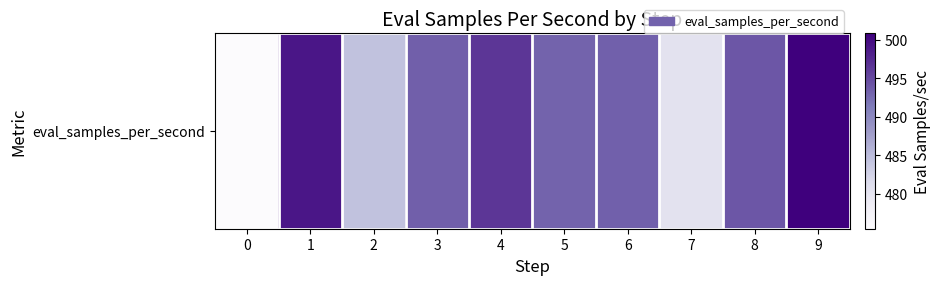

How many values are below 493?

3